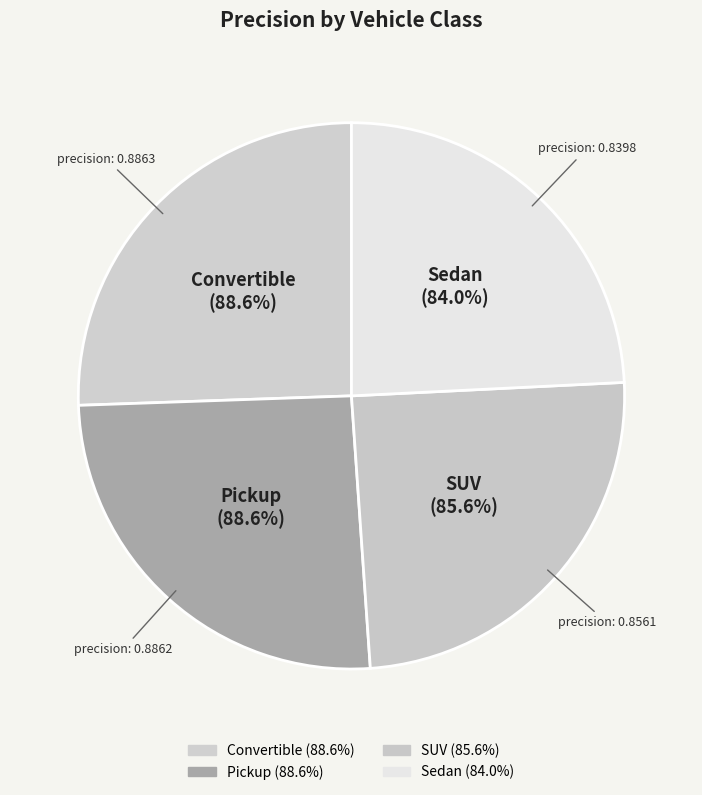

Combined, do Convertible and Sedan account for over 50%?

No